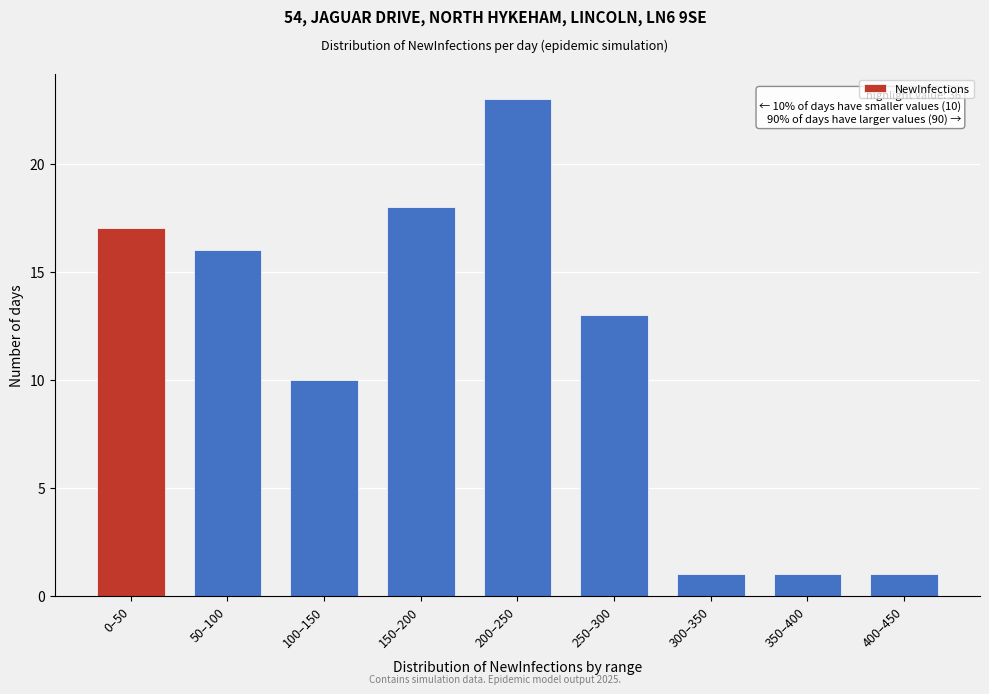

Reading left to right, transcribe all the data shown in this chart.

0–50=17	50–100=16	100–150=10	150–200=18	200–250=23	250–300=13	300–350=1	350–400=1	400–450=1